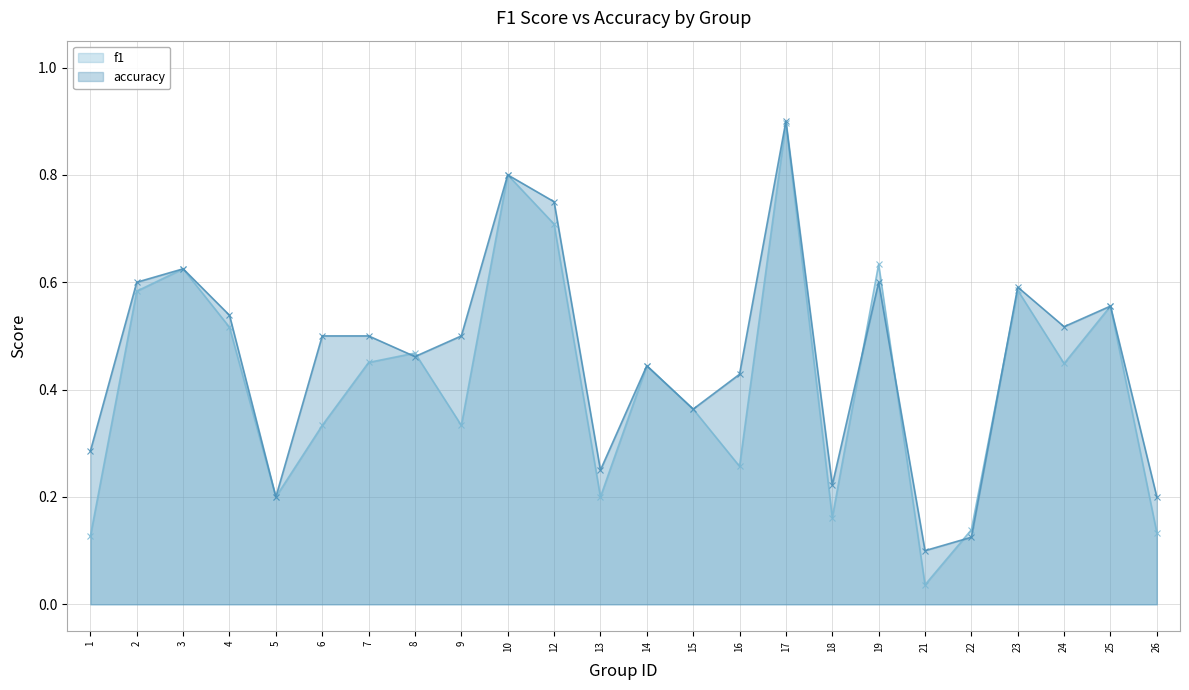

At which category is the sum across all series the highest?

17